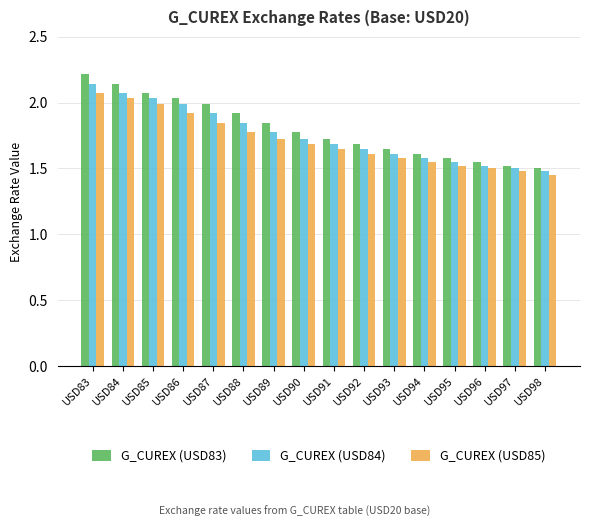

Is the value of G_CUREX (USD83) at USD89 greater than the value of G_CUREX (USD84) at USD89?

Yes